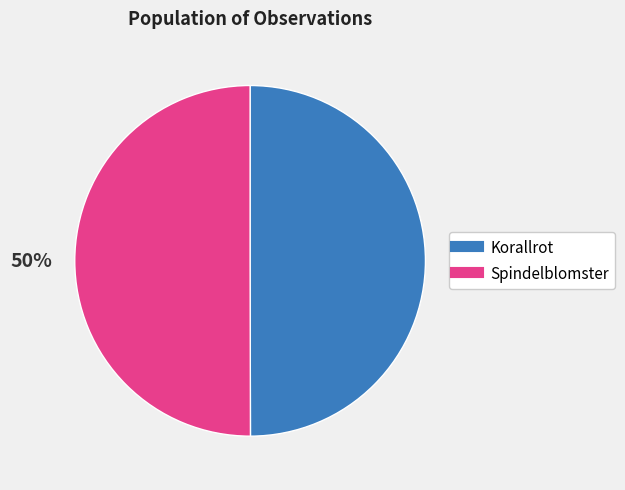

To the nearest percent, what is the combined percentage of Korallrot and Spindelblomster?

100%